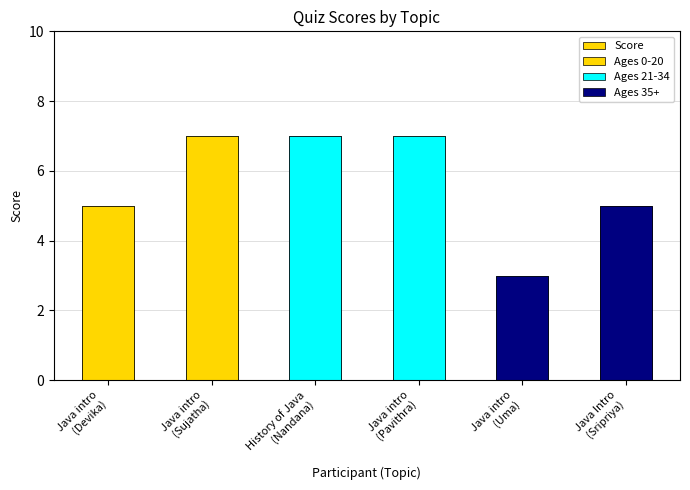

How many bars are there in total?

6